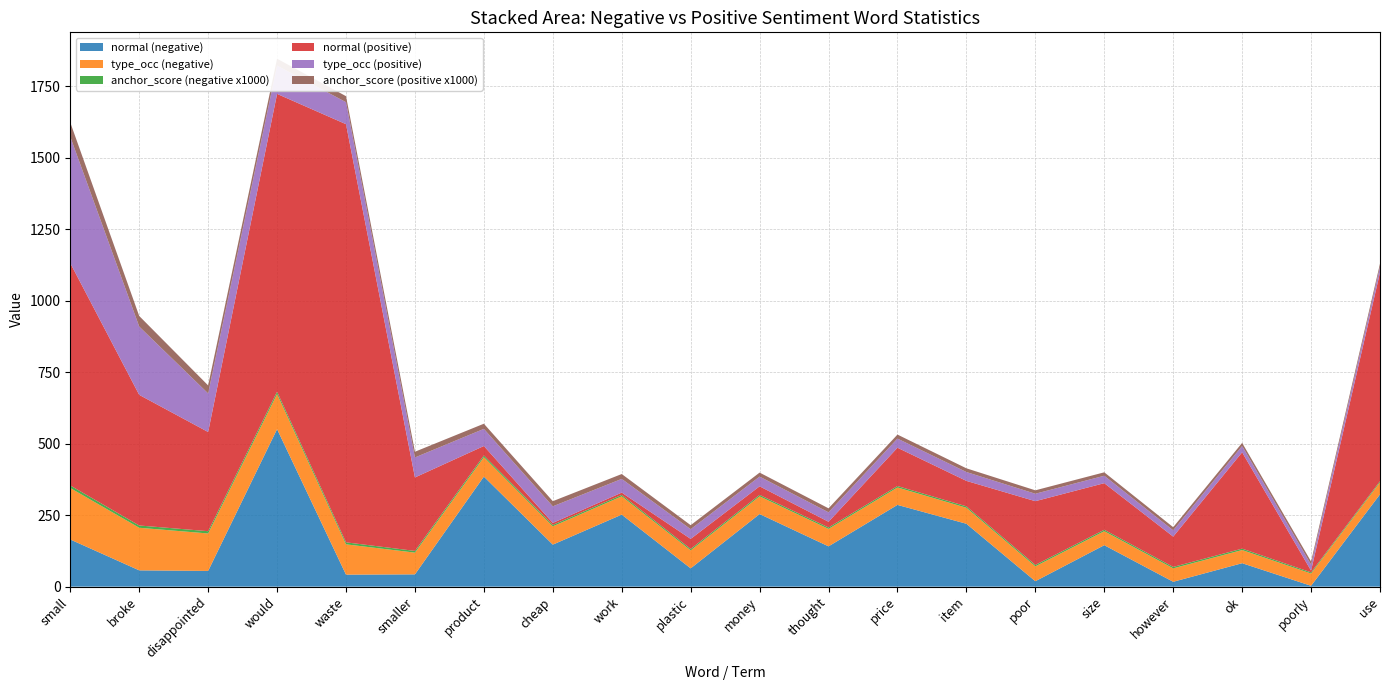

Reading left to right, list all the values displayed in this chart.

normal (negative): small=165	broke=57	disappointed=55	would=551	waste=42	smaller=43	product=385	cheap=147	work=252	plastic=64	money=254	thought=141	price=286	item=220	poor=19	size=145	however=17	ok=82	poorly=3	use=323
type_occ (negative): small=180	broke=149	disappointed=131	would=123	waste=106	smaller=76	product=68	cheap=64	work=64	plastic=63	money=62	thought=61	price=61	item=56	poor=52	size=49	however=47	ok=46	poorly=43	use=42
anchor_score (negative x1000): small=9	broke=8	disappointed=8	would=8	waste=7	smaller=6	product=6	cheap=5	work=5	plastic=5	money=5	thought=5	price=5	item=5	poor=5	size=5	however=5	ok=5	poorly=4	use=4
normal (positive): small=778	broke=457	disappointed=347	would=1042	waste=1463	smaller=257	product=33	cheap=7	work=8	plastic=35	money=30	thought=20	price=134	item=89	poor=223	size=163	however=106	ok=337	poorly=6	use=730
type_occ (positive): small=442	broke=239	disappointed=135	would=99	waste=77	smaller=70	product=60	cheap=58	work=48	plastic=34	money=34	thought=33	price=32	item=31	poor=26	size=26	however=22	ok=22	poorly=21	use=20
anchor_score (positive x1000): small=50	broke=37	disappointed=28	would=24	waste=21	smaller=20	product=18	cheap=18	work=17	plastic=14	money=14	thought=14	price=14	item=13	poor=12	size=12	however=11	ok=11	poorly=11	use=11